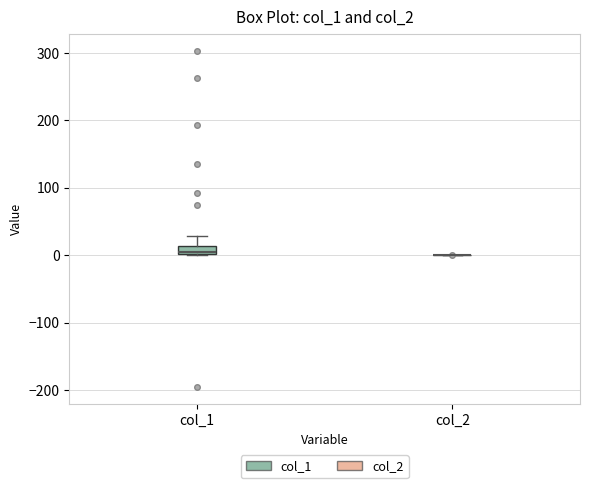

Comparing the boxes themselves (not the whiskers), which one is the tallest?

col_1